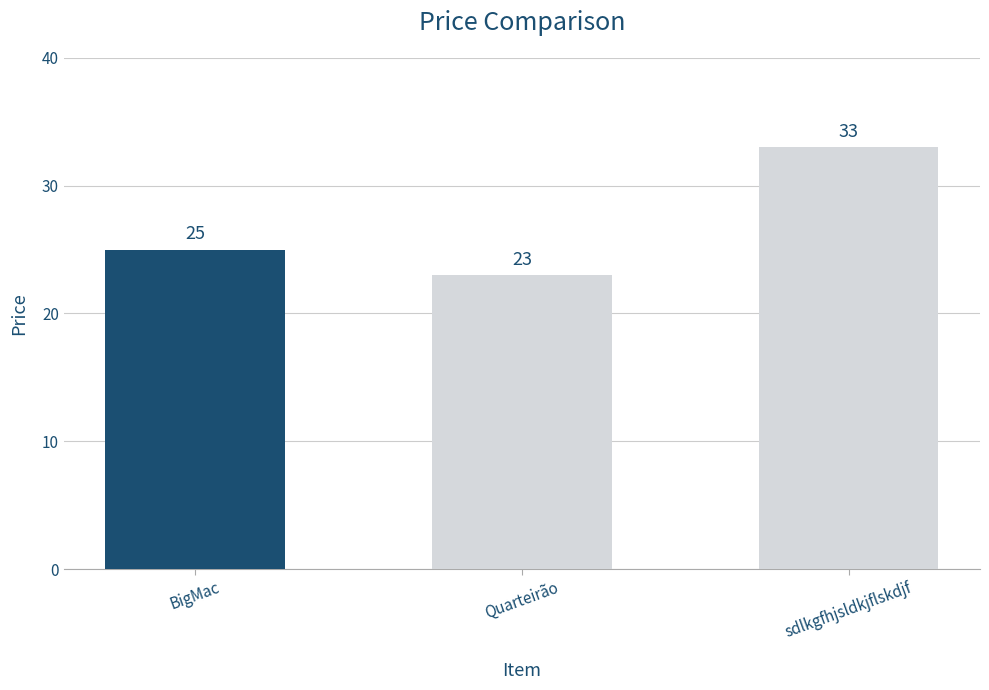

What is the change in value from BigMac to sdlkgfhjsldkjflskdjf?

+8